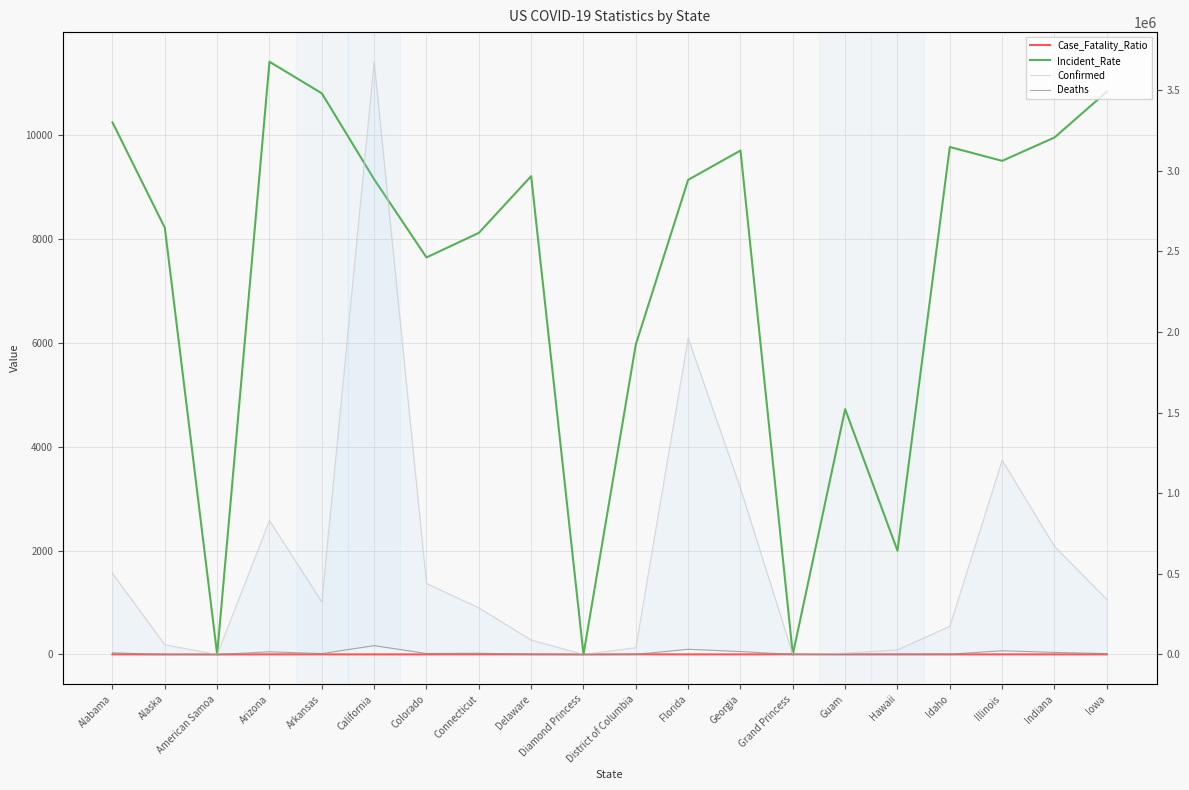

At how many categories does at least one series exceed 36800?

15